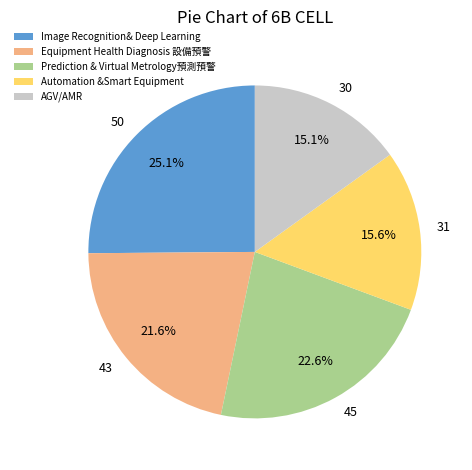

Rank the categories by value from highest to lowest.

Image Recognition& Deep Learning, Prediction & Virtual Metrology預測預警, Equipment Health Diagnosis 設備預警, Automation &Smart Equipment, AGV/AMR